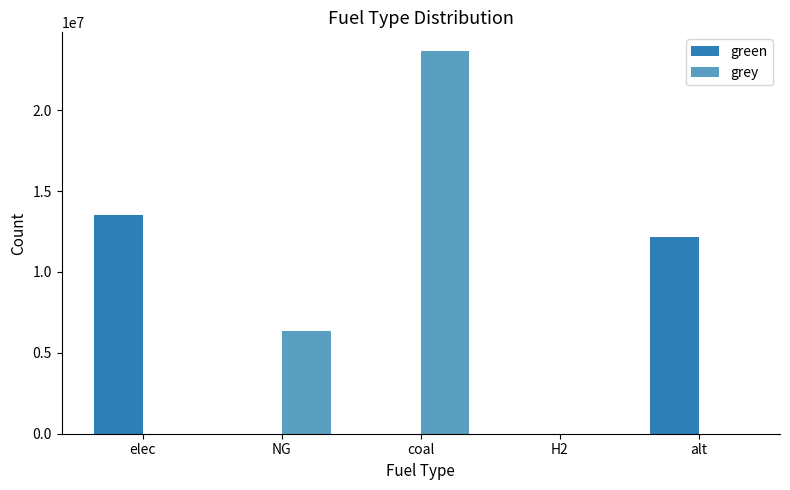

At which label is grey closest to 11814738?

NG